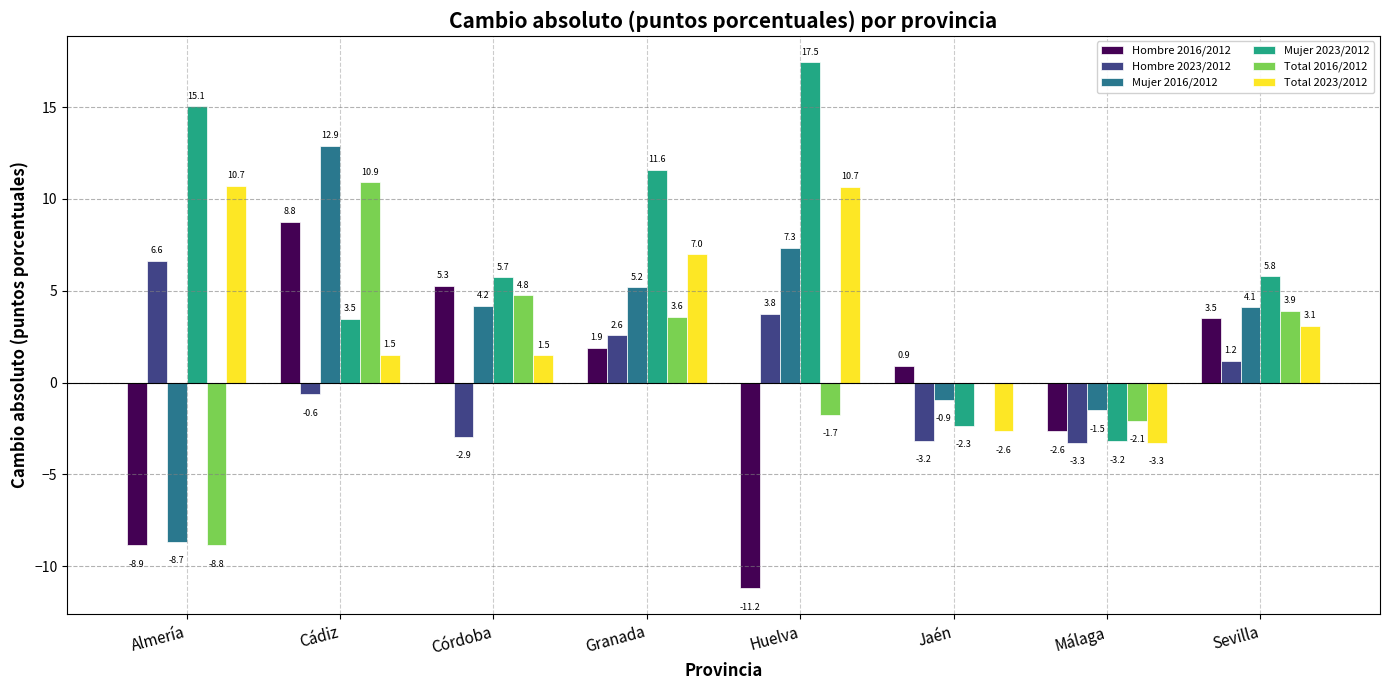

What is the maximum value for Total 2016/2012?

10.9